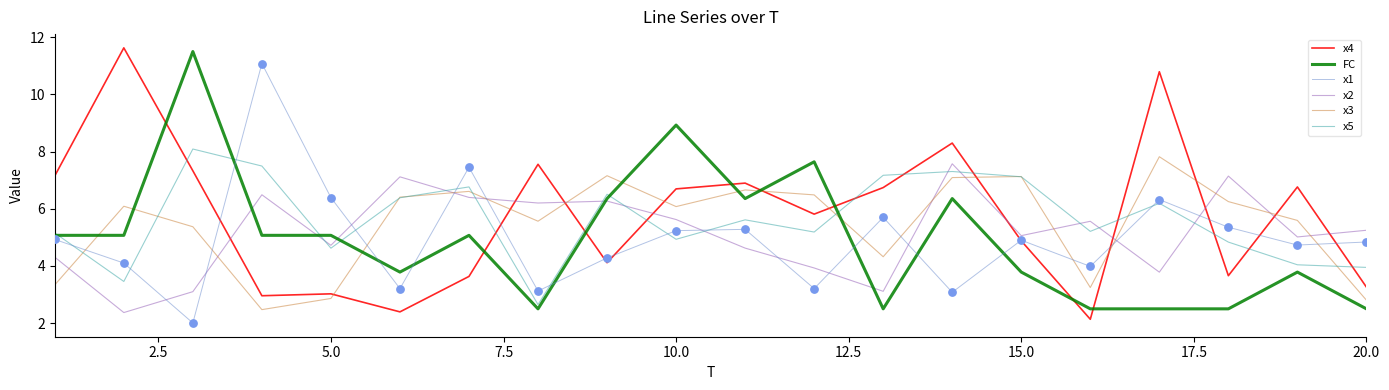

Which series has the largest total across all categories?

x4